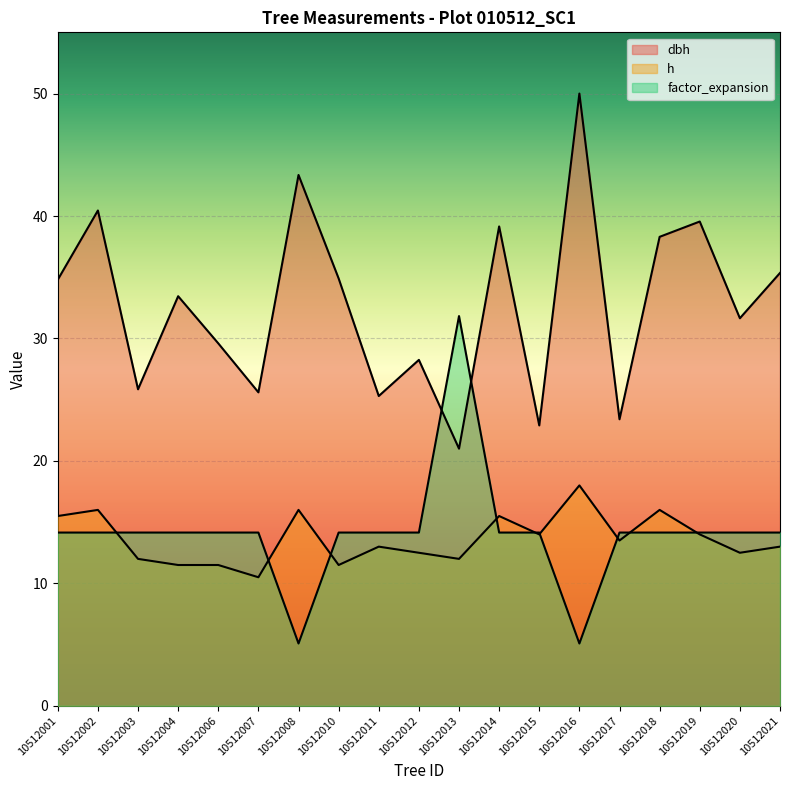

At which label does h reach its minimum?

10512007